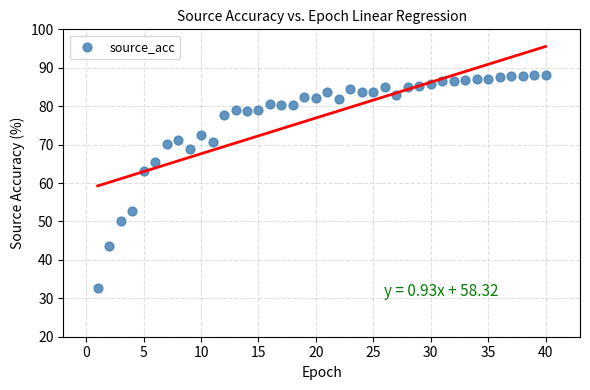

What is the range of X values (max minus min)?

39.0